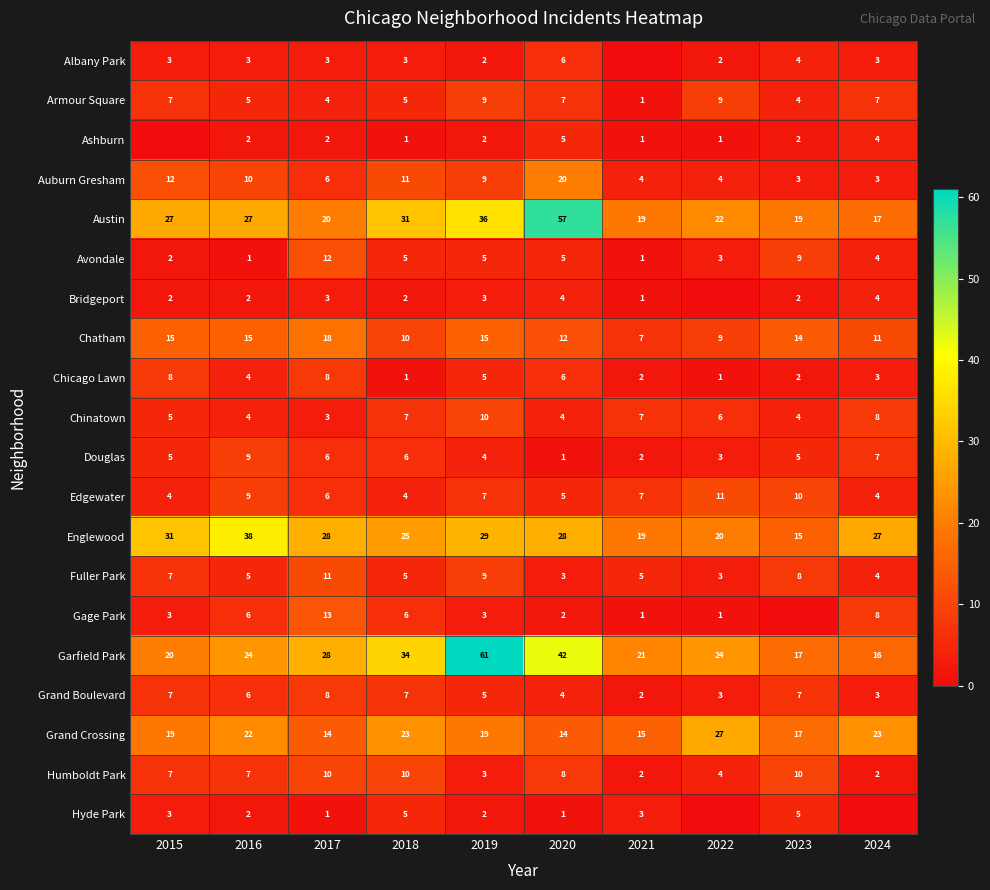

True or false: Gage Park has a value of 2 at 2021.

False